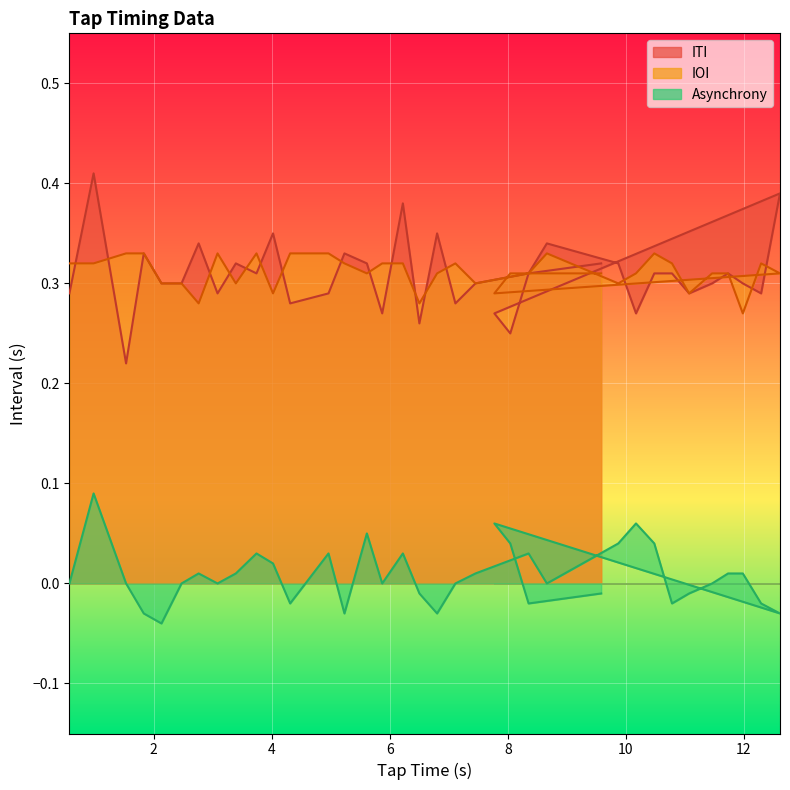

List the labels in order of IOI value, largest first.

1.53, 1.83, 3.08, 3.74, 4.31, 4.96, 8.66, 10.48, 0.57, 0.98, 5.23, 5.87, 6.22, 7.11, 10.78, 12.29, 5.61, 6.8, 8.35, 10.17, 11.46, 11.73, 12.61, 8.04, 8.35, 9.58, 2.13, 2.47, 3.39, 7.45, 9.87, 4.02, 11.07, 7.77, 2.76, 6.5, 11.98